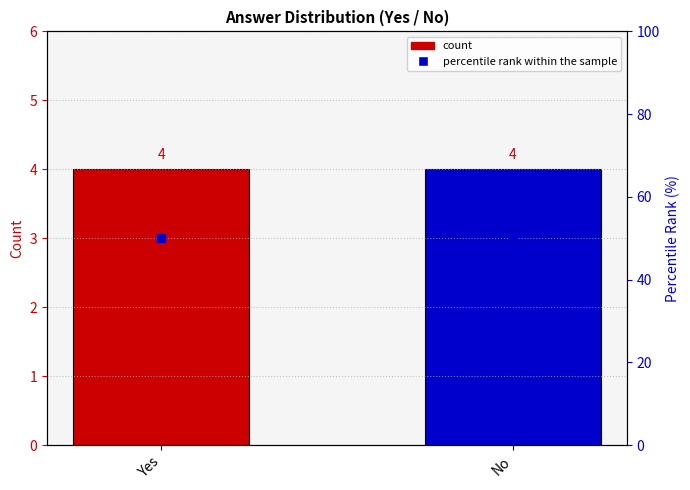

At how many categories does at least one series exceed 46?

2